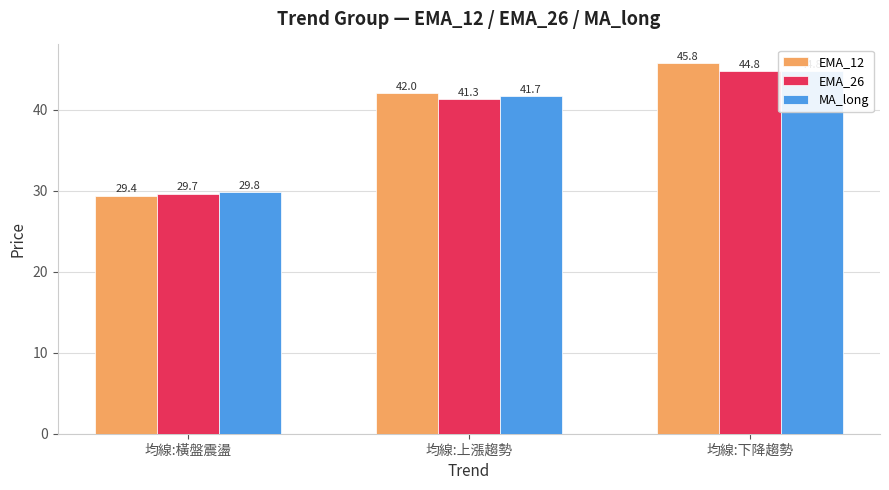

How many values in the EMA_12 series are below 42?

1